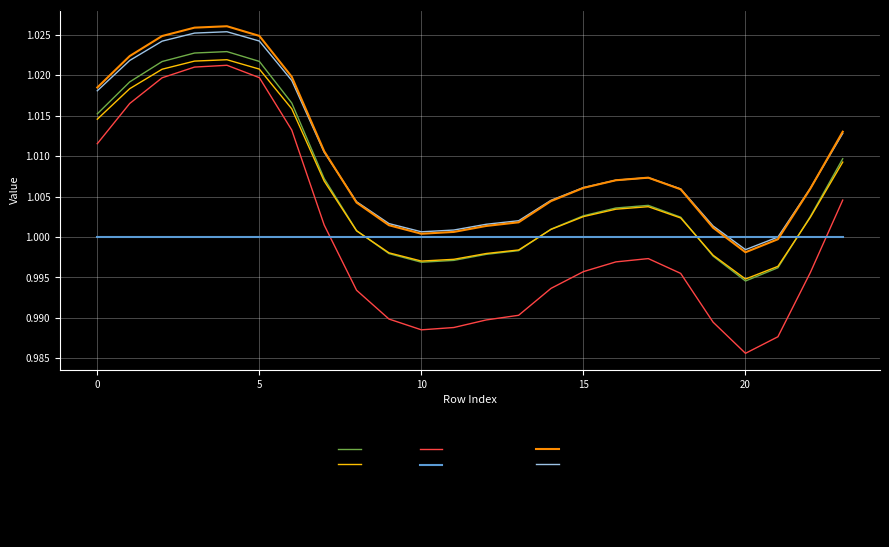

True or false: col_4 and col_5 (Base) cross at least once.

True